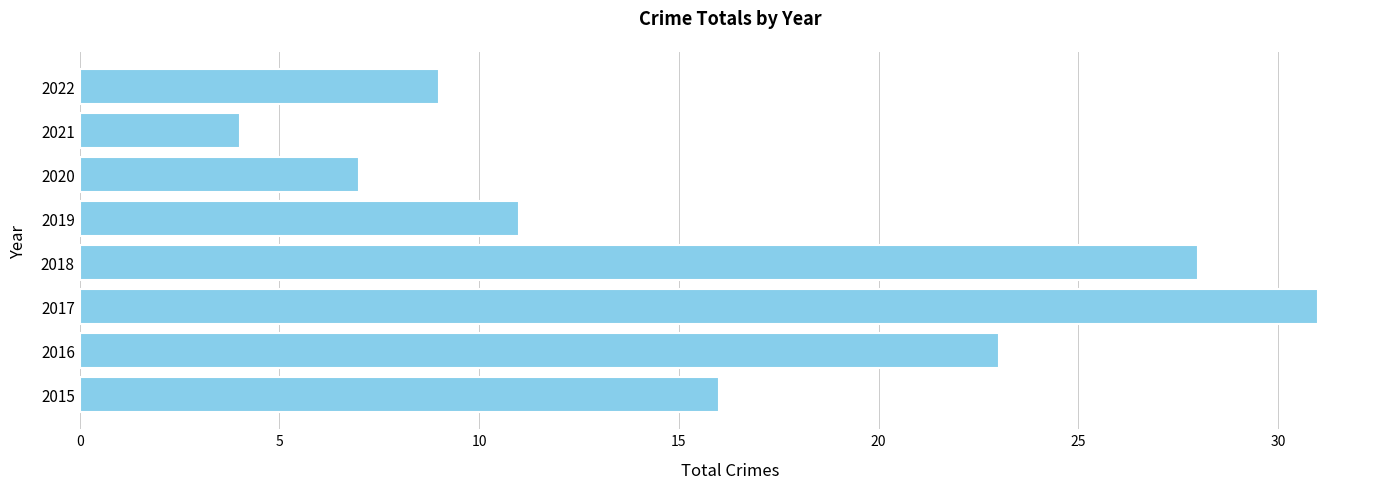

What is the change in value from 2021 to 2022?

+5